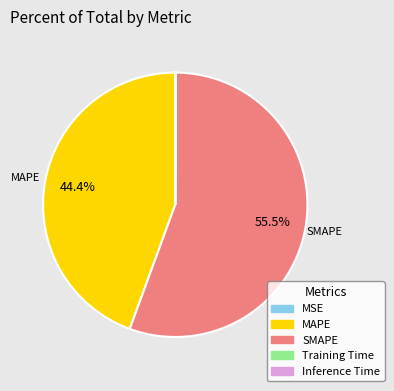

Which slice is the largest?

SMAPE